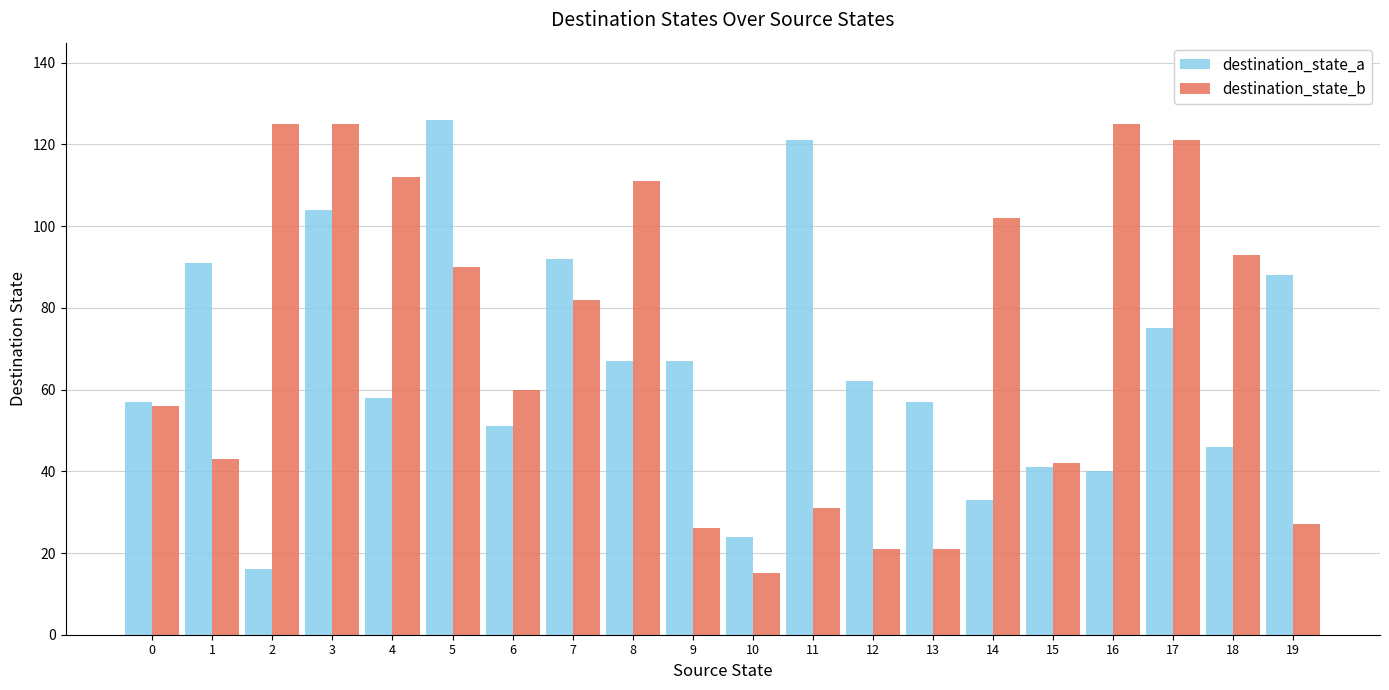

Reading left to right, transcribe all the data shown in this chart.

destination_state_a: 0=57	1=91	2=16	3=104	4=58	5=126	6=51	7=92	8=67	9=67	10=24	11=121	12=62	13=57	14=33	15=41	16=40	17=75	18=46	19=88
destination_state_b: 0=56	1=43	2=125	3=125	4=112	5=90	6=60	7=82	8=111	9=26	10=15	11=31	12=21	13=21	14=102	15=42	16=125	17=121	18=93	19=27